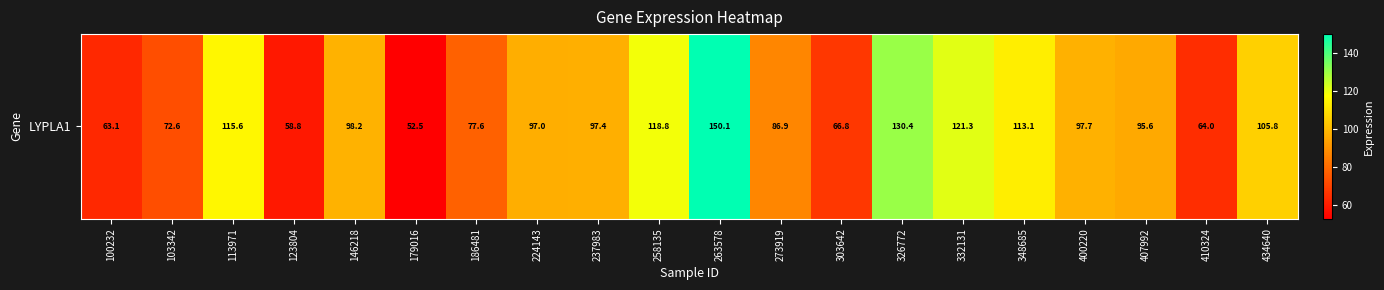

List the labels in order of value, smallest first.

179016, 123804, 100232, 410324, 303642, 103342, 186481, 273919, 407992, 224143, 237983, 400220, 146218, 434640, 348685, 113971, 258135, 332131, 326772, 263578